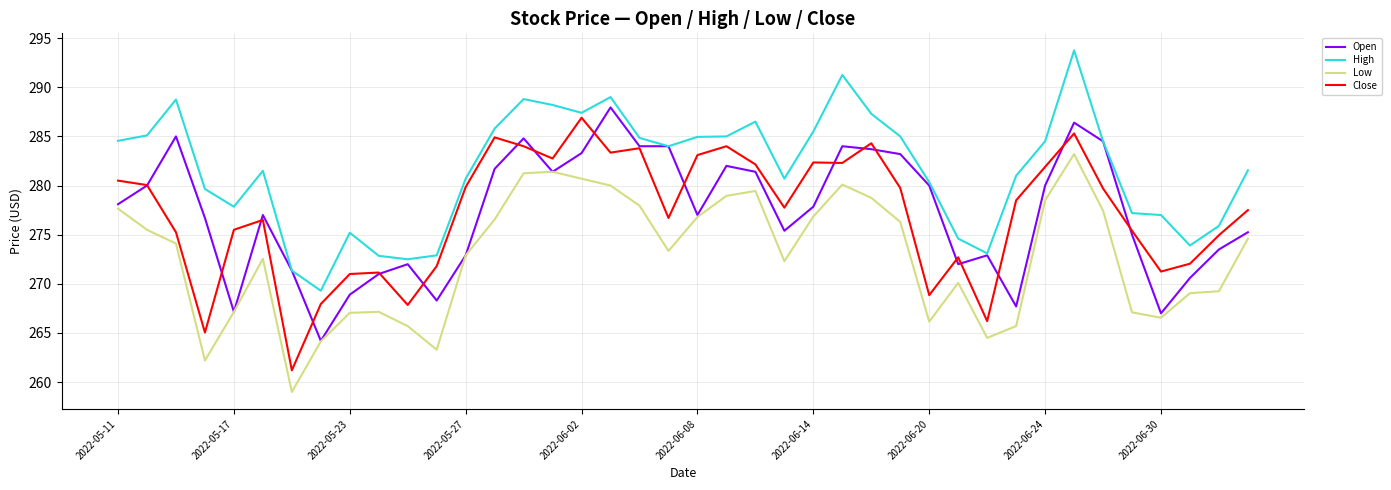

True or false: Close and Low cross at least once.

False